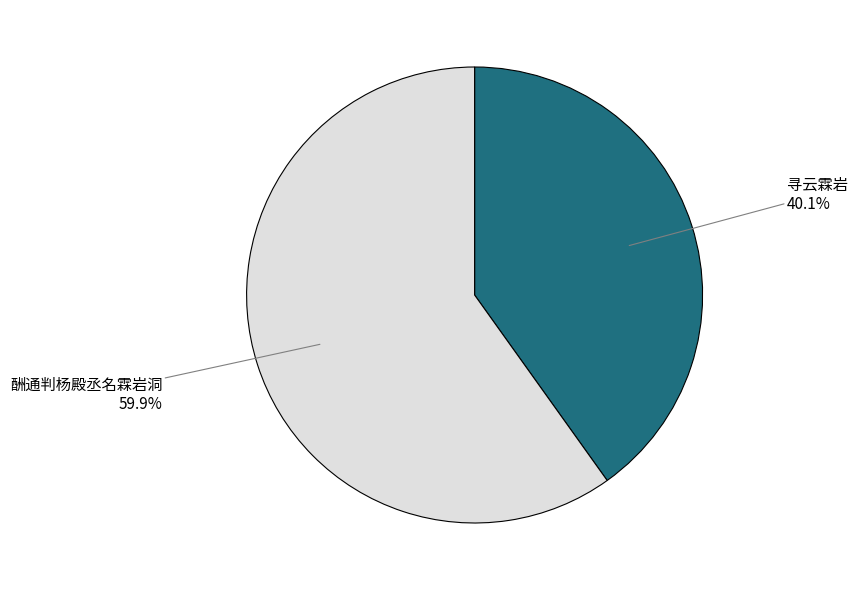

Combined, what portion of the pie is 寻云霖岩 and 酬通判杨殿丞名霖岩洞?

100.0%